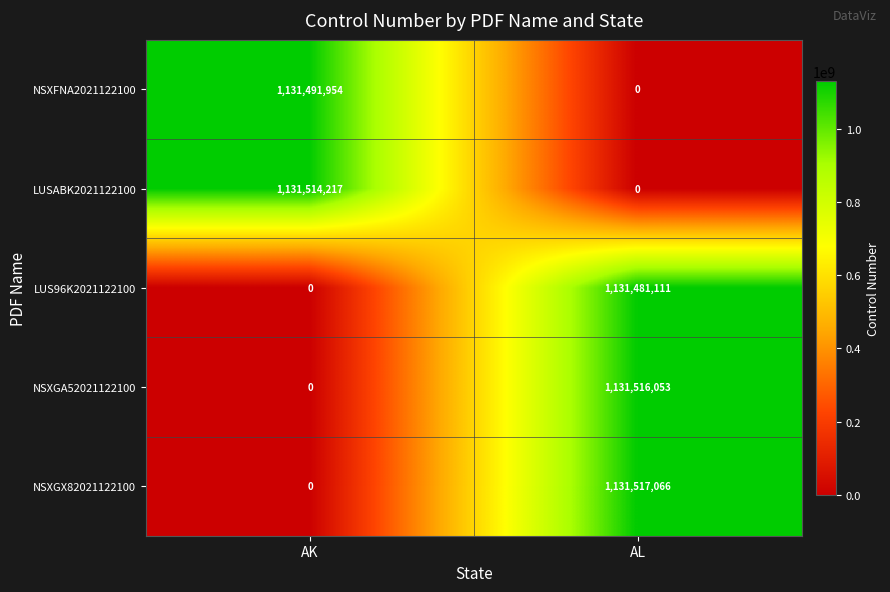

At which label does LUS96K2021122100 reach its peak?

AL